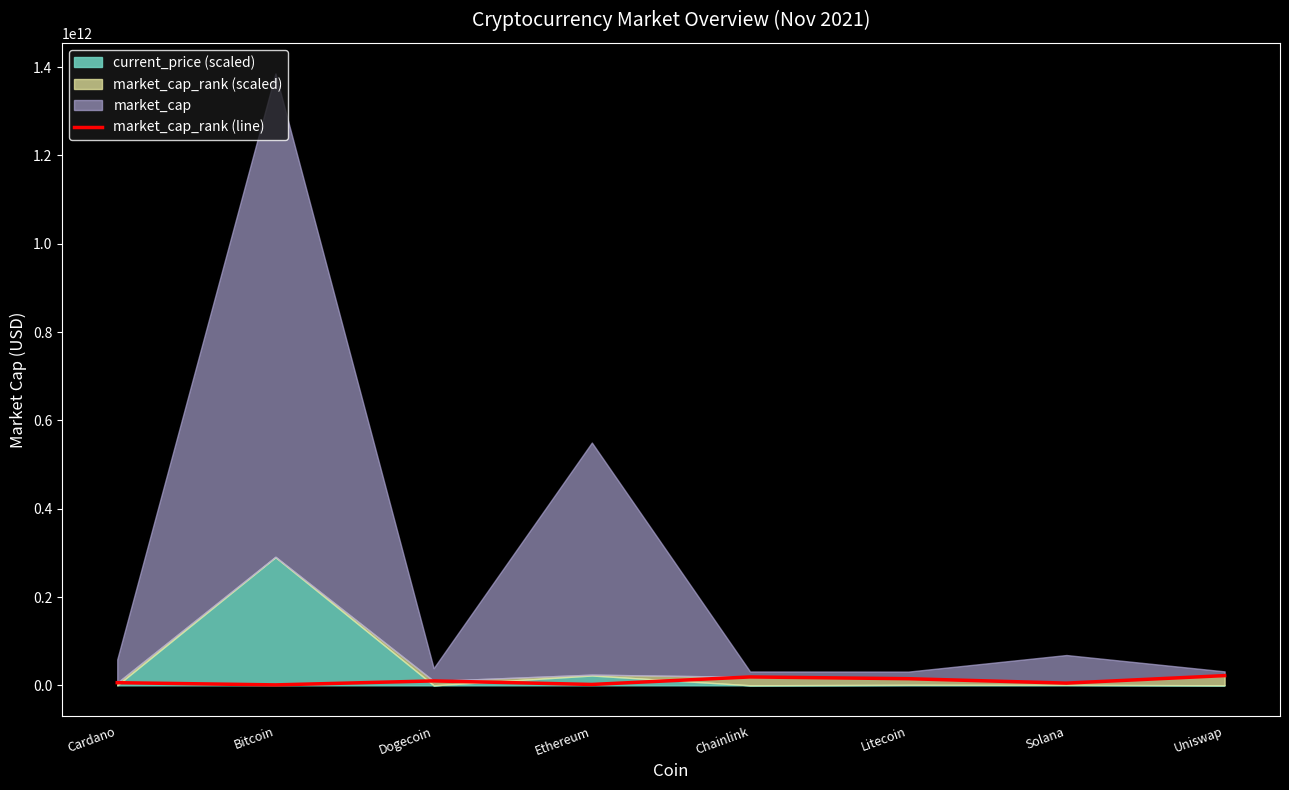

What is the label of the 8th point from the right?

Cardano